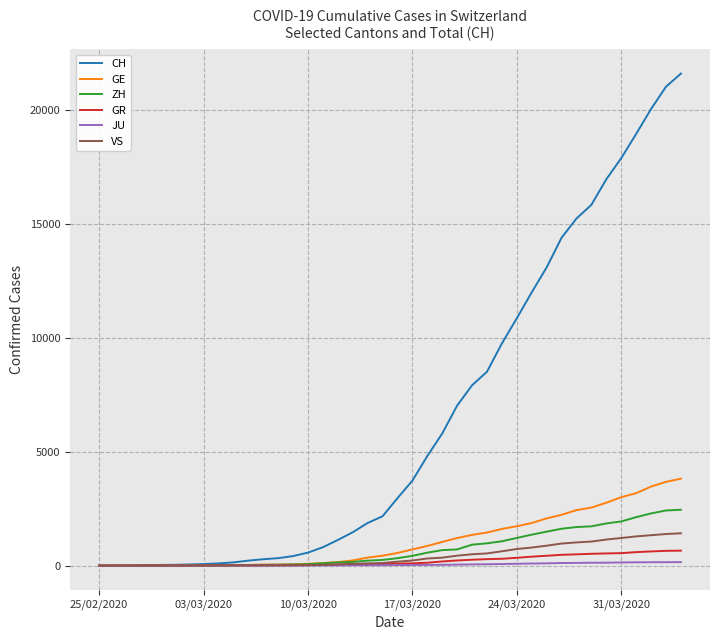

Which series has the largest total across all categories?

CH